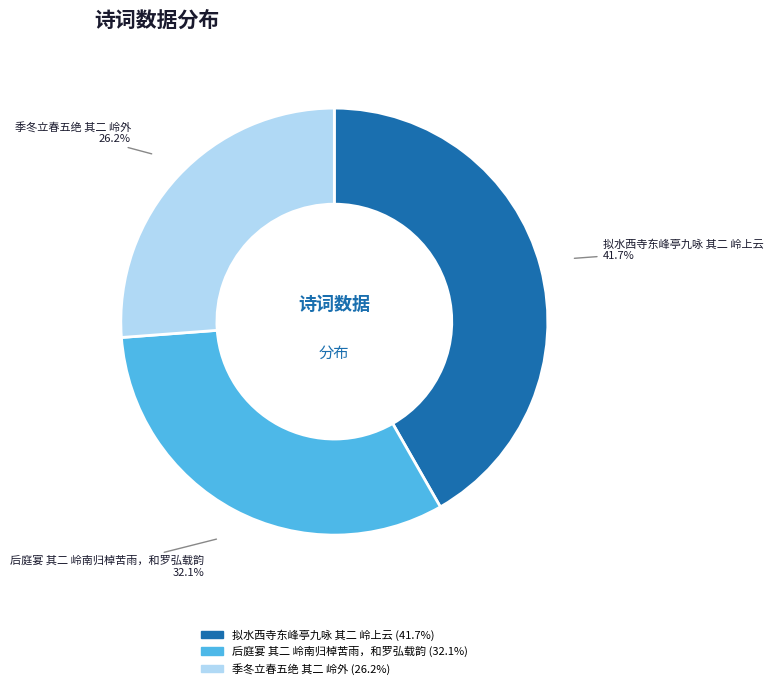

Count the number of slices in the pie.

3